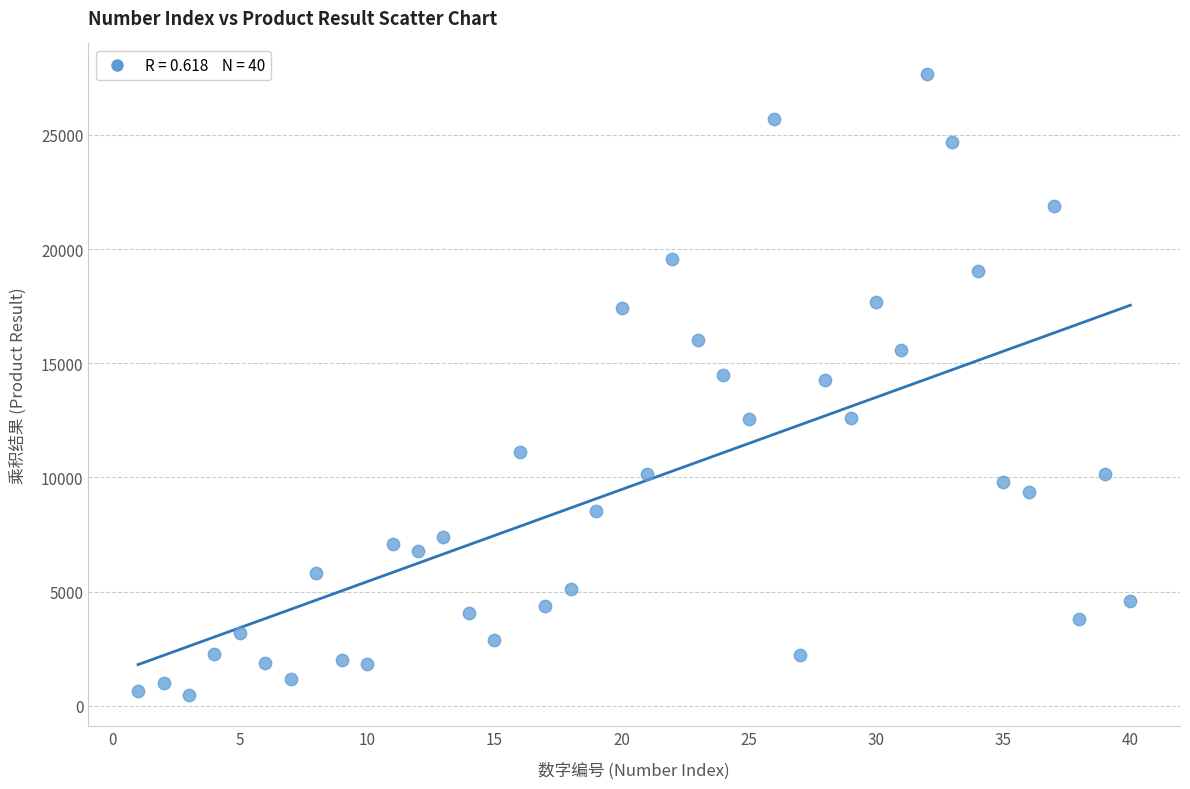

What is the range of Y values (max minus min)?

27177